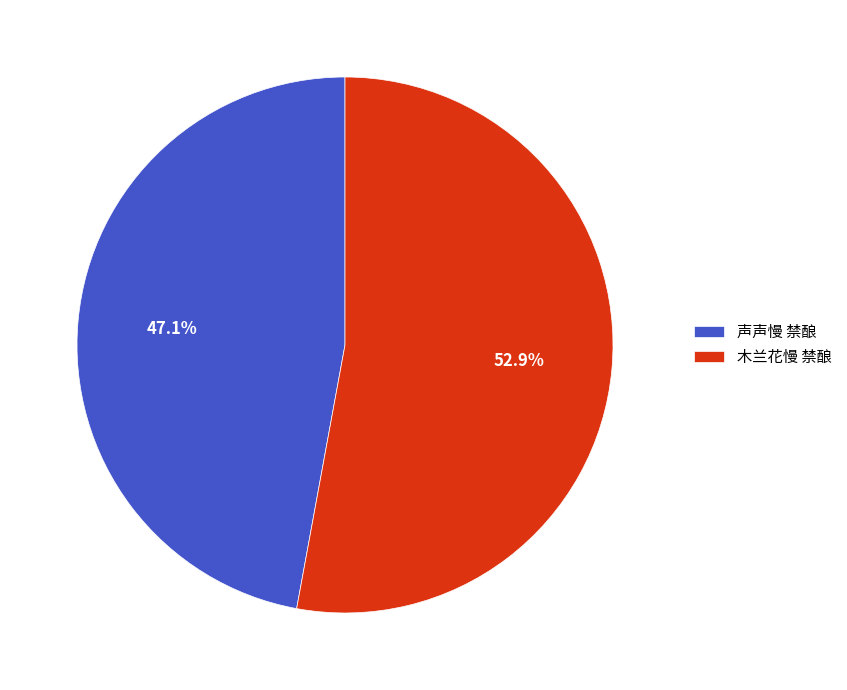

What is the total percentage of 声声慢 禁酿 and 木兰花慢 禁酿?

100.0%